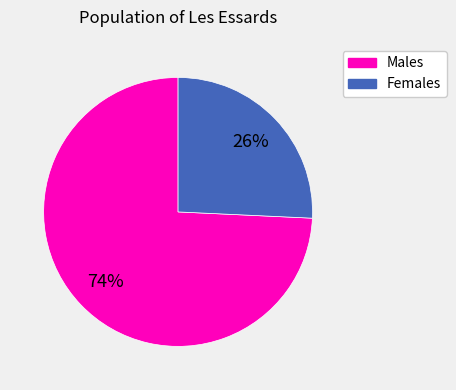

Is there any slice that represents more than half of the pie?

Yes